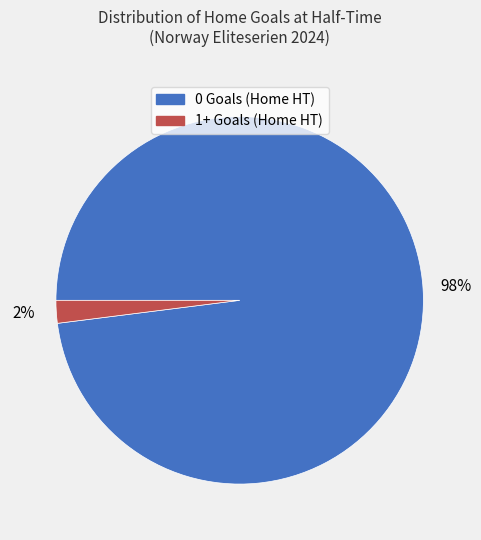

What is the largest slice in the pie chart?

0 Goals (Home HT)